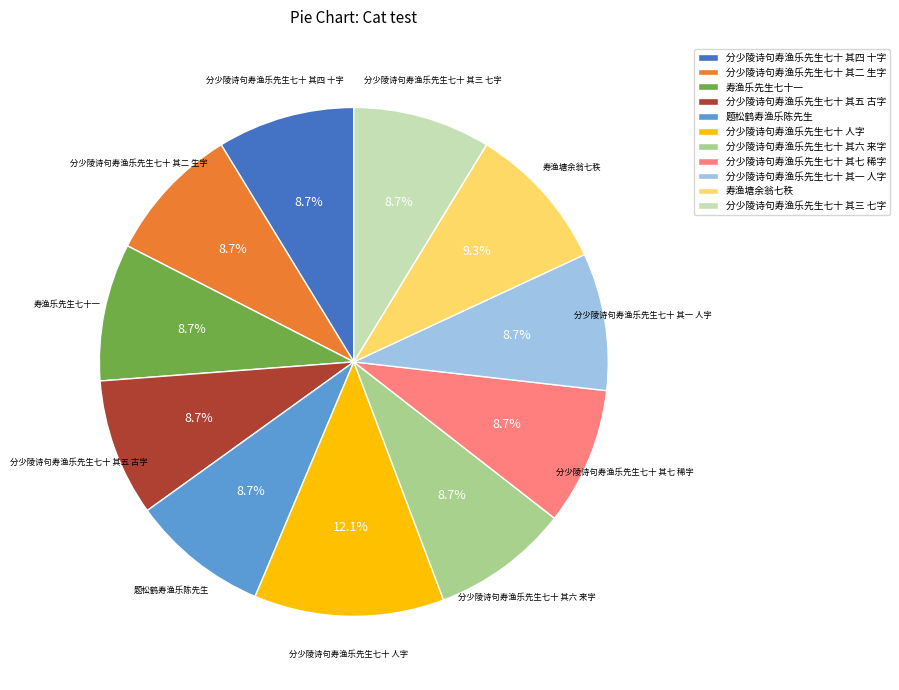

Which category has the biggest portion of the pie?

分少陵诗句寿渔乐先生七十 人字